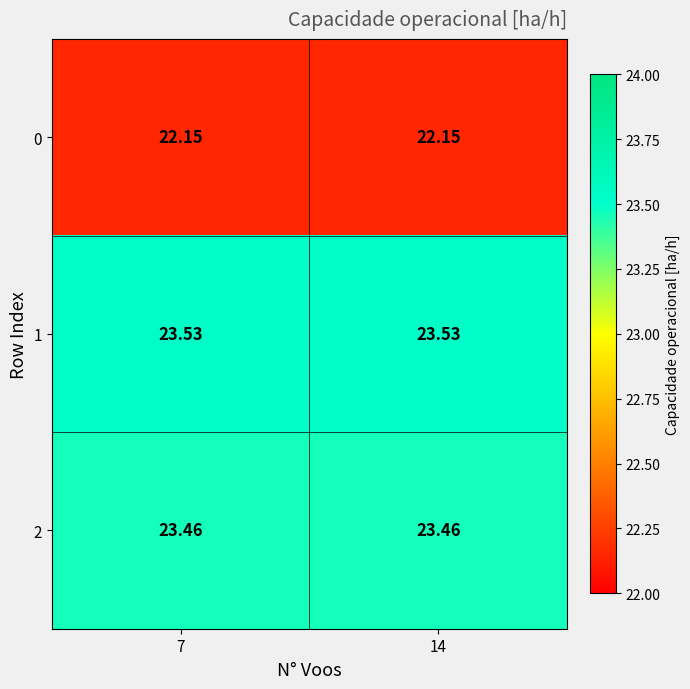

Is the value of 1 at 14 greater than the value of 0 at 14?

Yes